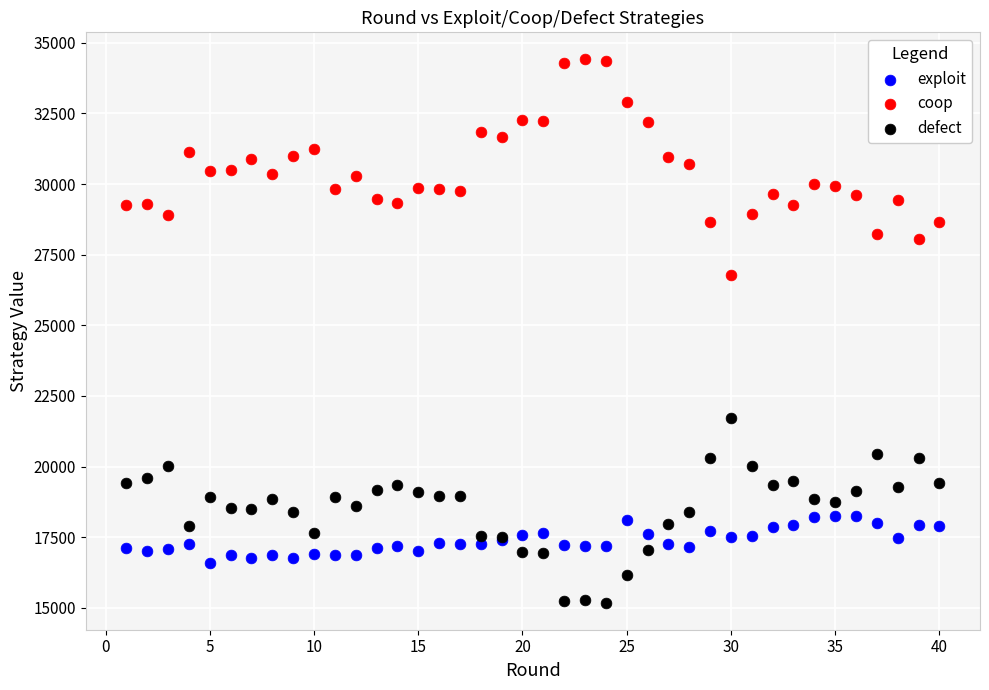

Which series has the largest Y range (max minus min)?

coop